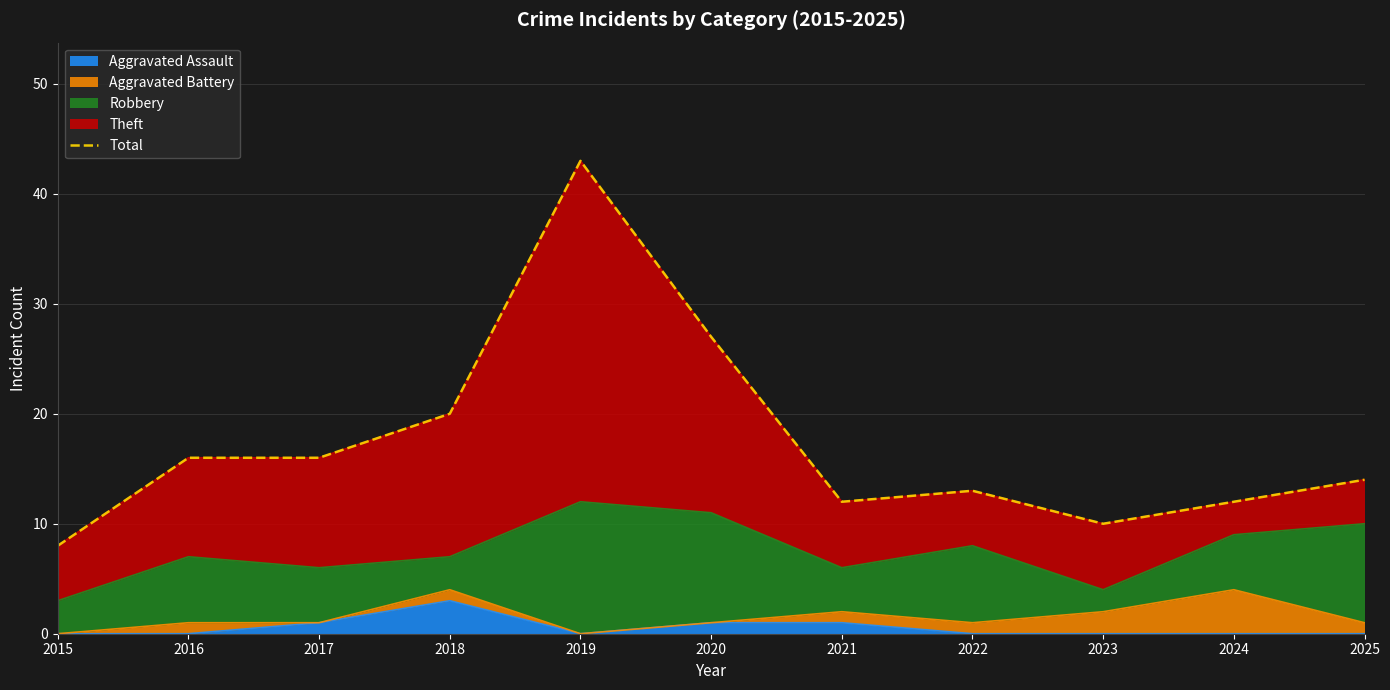

What is the sum of the values at 2020 and 2023?

37